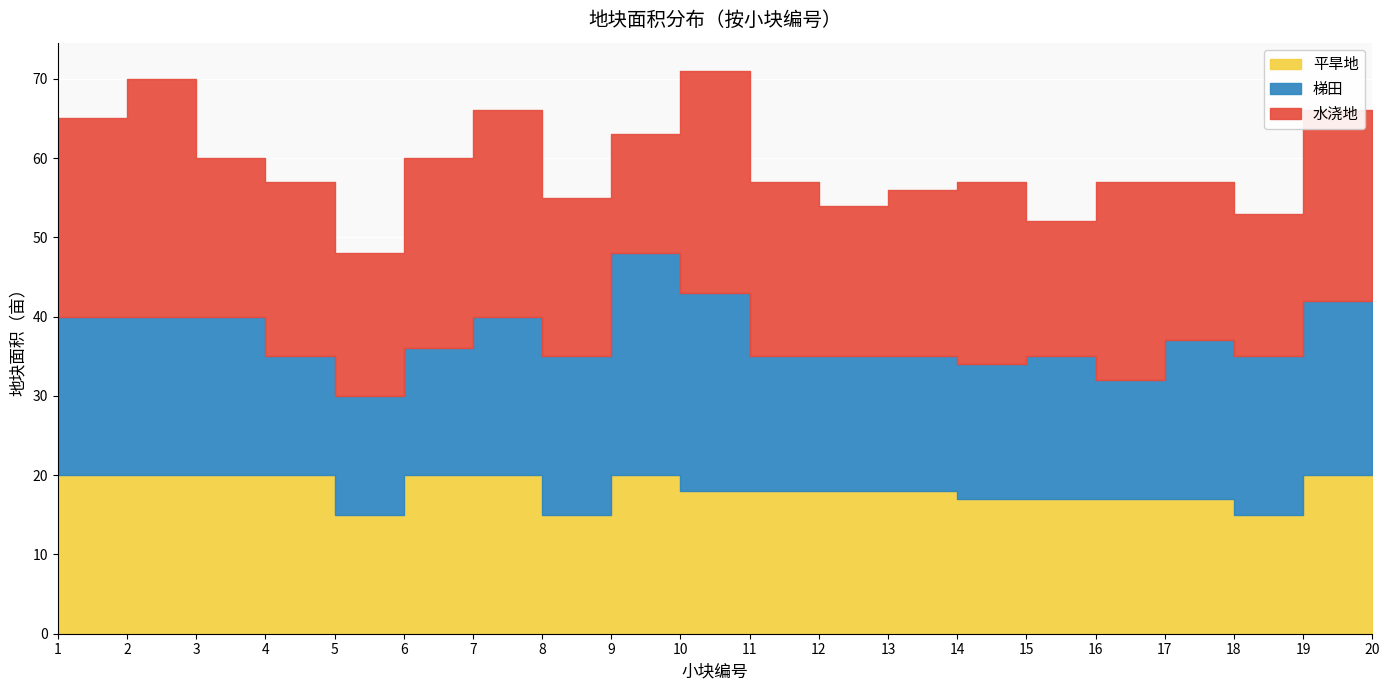

What is the spread (max minus min) of values at 20?

6